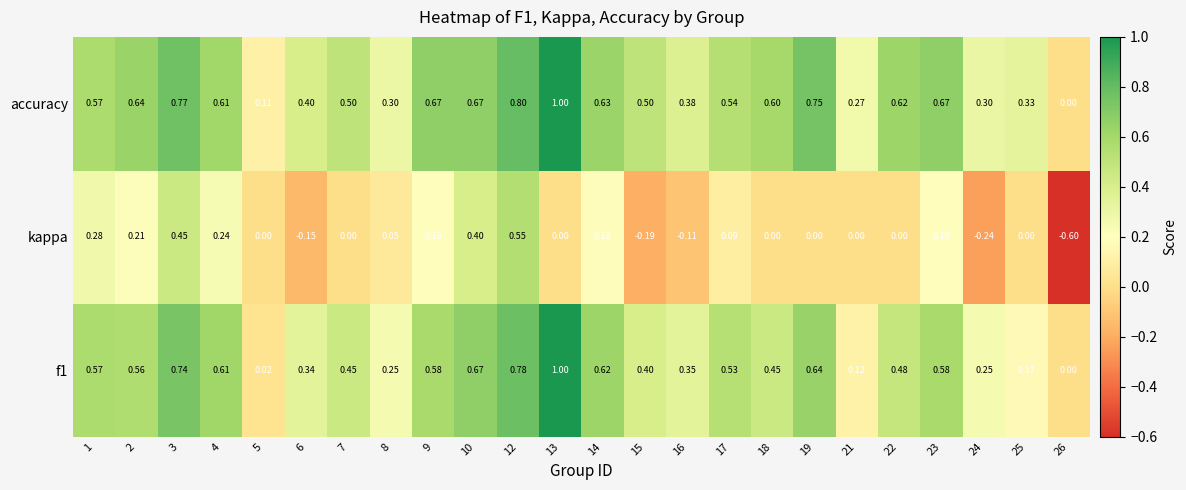

Is the value of accuracy at 18 greater than the value of kappa at 25?

Yes